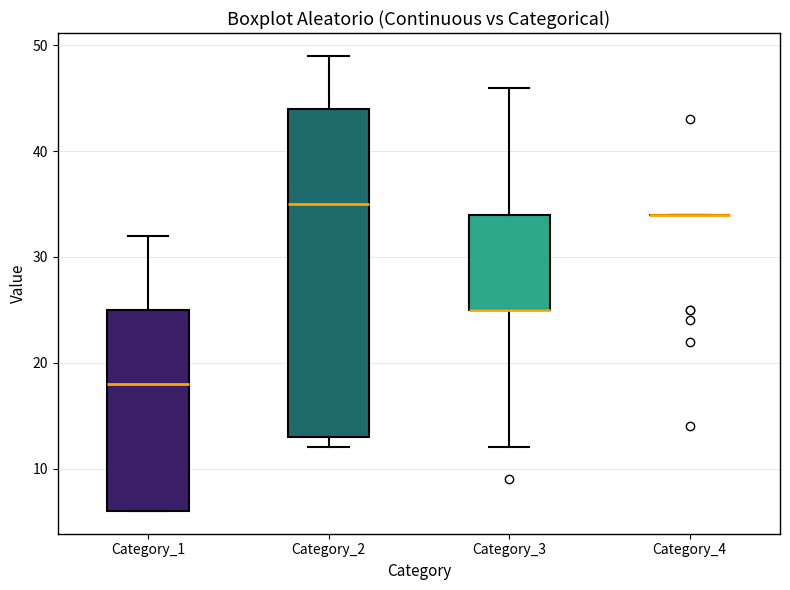

Reading left to right, read every box against the y-axis: the position of its median line, the range the box covers, and the ends of its whiskers. The values are not printed on the chart, so give them approximately, as read against the axis.

Category_1: median 18, box 6 to 25, whiskers 6 to 32
Category_2: median 35, box 13 to 44, whiskers 12 to 49
Category_3: median 25 (drawn on the box's lower edge), box 25 to 34, whiskers 12 to 46
Category_4: box collapsed to a line at 34, whiskers 34 to 34